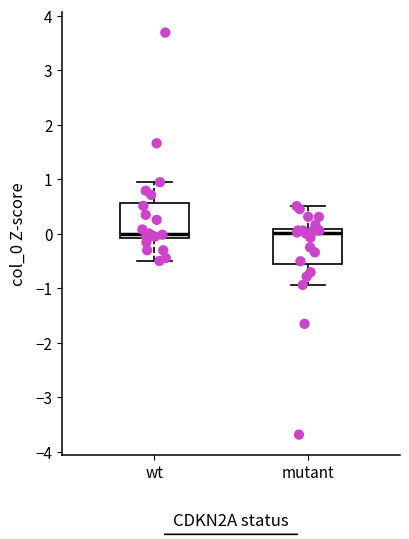

Reading left to right, transcribe this box plot: for each box, give where its median line is, the range the box spans, and where its two whiskers end, as read against the y-axis. The values are not printed on the chart, so give them approximately, as read against the axis.

wt: median 0.0, box -0.1 to 0.6, whiskers -0.5 to 0.9
mutant: median 0.0, box -0.6 to 0.1, whiskers -0.9 to 0.5